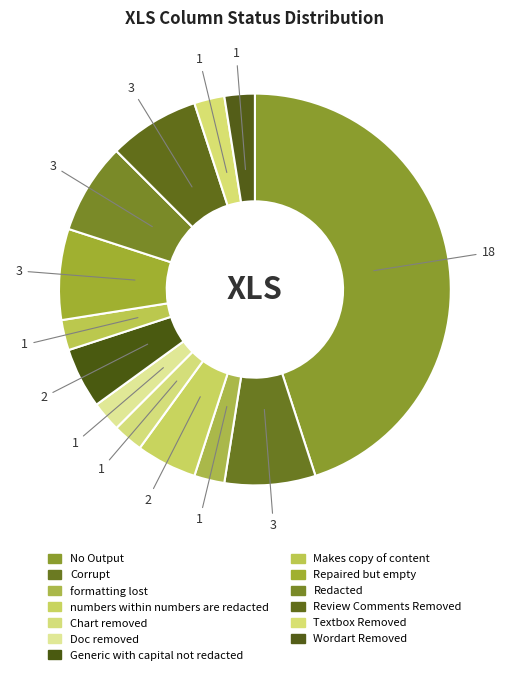

True or false: Generic with capital not redacted accounts for 16% of the total.

False